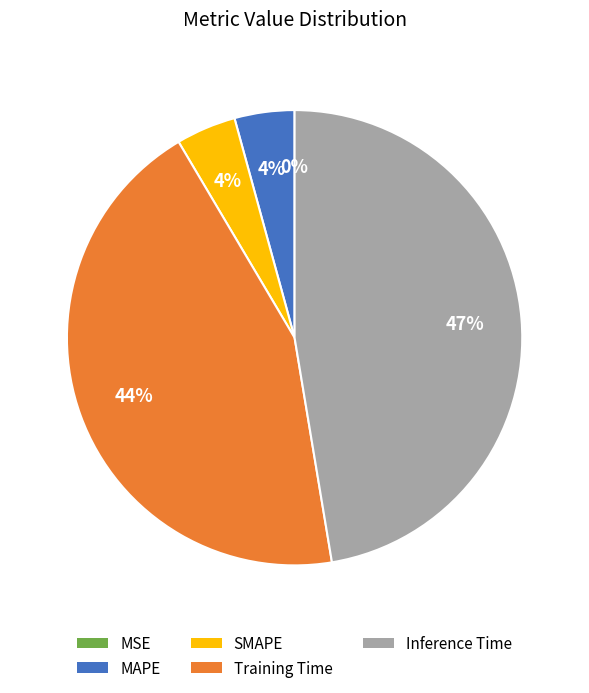

Is MAPE the majority of the pie?

No